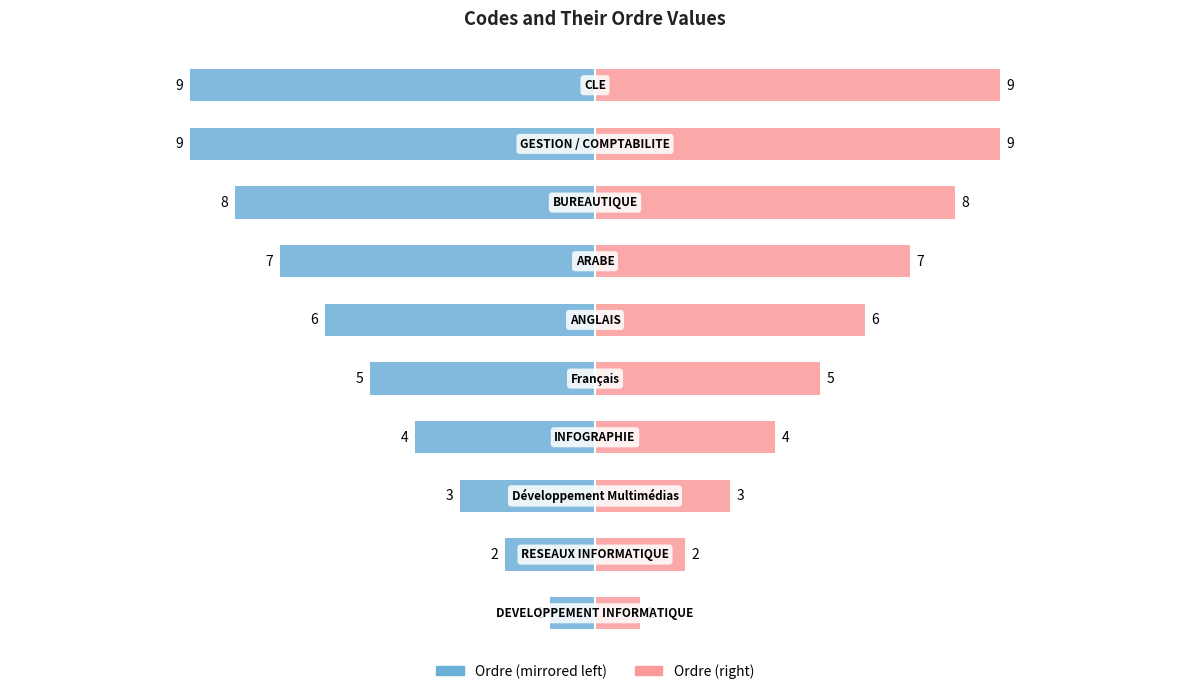

How many data points in Ordre (left) are above -5?

4